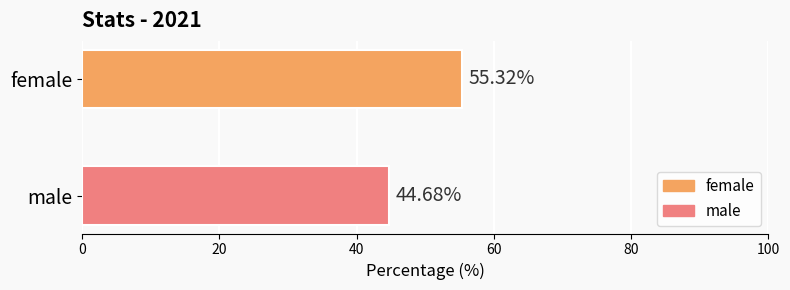

Which series has the largest range (max minus min)?

female